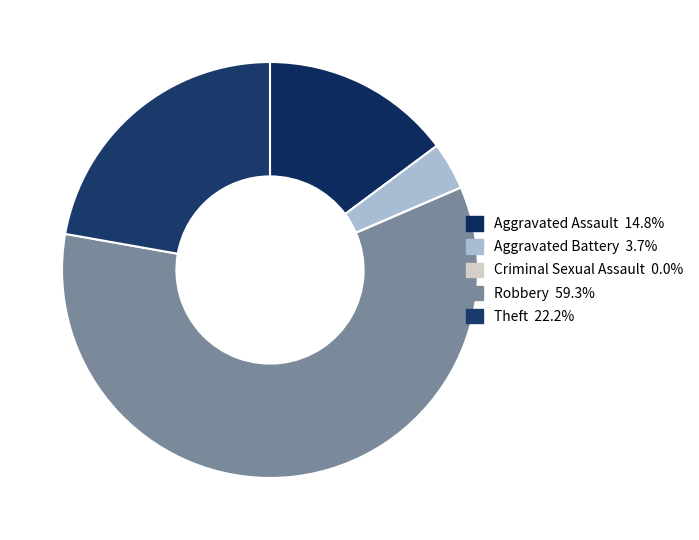

What is the majority slice?

Robbery